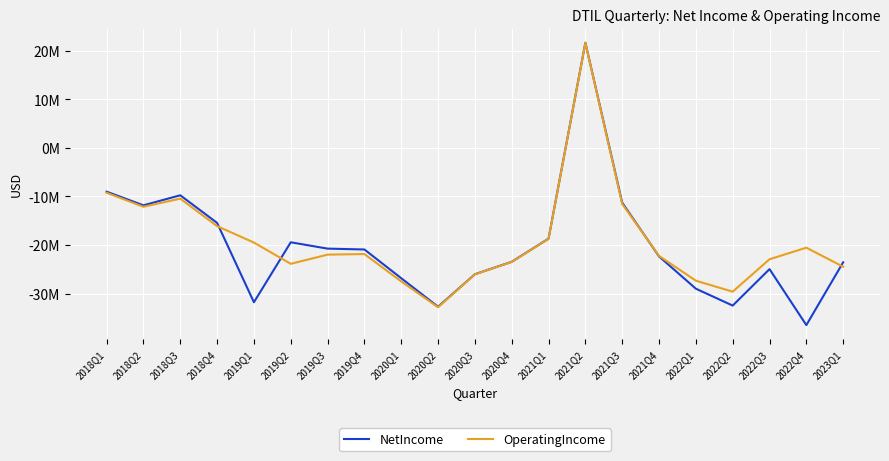

How many values in NetIncome are above zero?

1